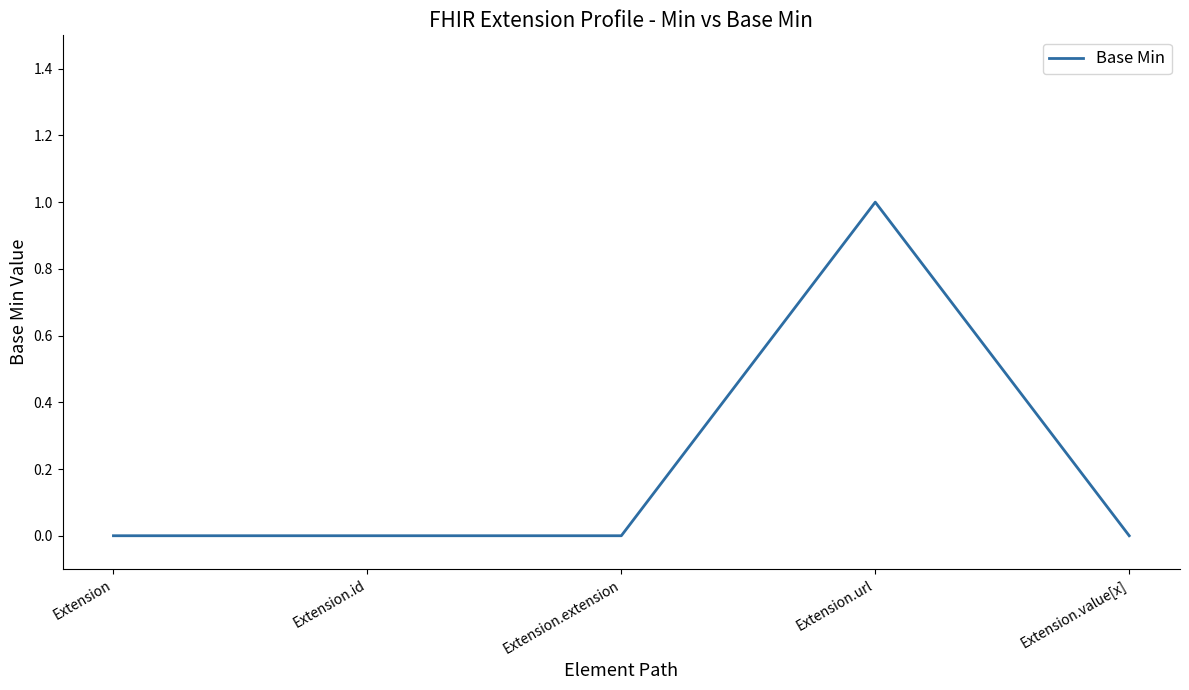

Reading left to right, list all the values displayed in this chart.

Extension=0	Extension.id=0	Extension.extension=0	Extension.url=1	Extension.value[x]=0